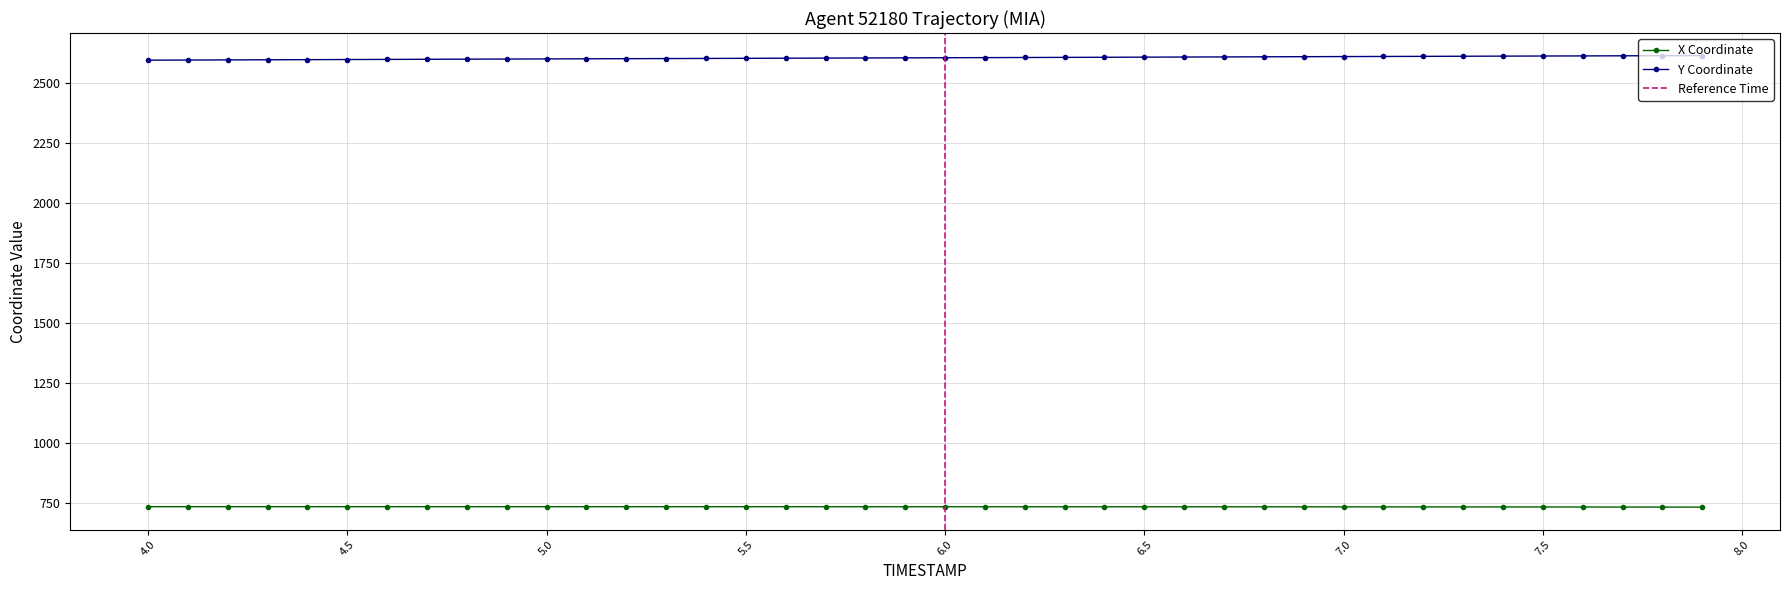

List the labels in order of Y value, smallest first.

4.0, 4.1, 4.2, 4.3, 4.4, 4.5, 4.6, 4.7, 4.8, 4.9, 5.0, 5.1, 5.2, 5.3, 5.4, 5.5, 5.6, 5.7, 5.8, 5.9, 6.0, 6.1, 6.2, 6.3, 6.4, 6.5, 6.6, 6.7, 6.8, 6.9, 7.0, 7.1, 7.2, 7.3, 7.4, 7.5, 7.6, 7.7, 7.8, 7.9